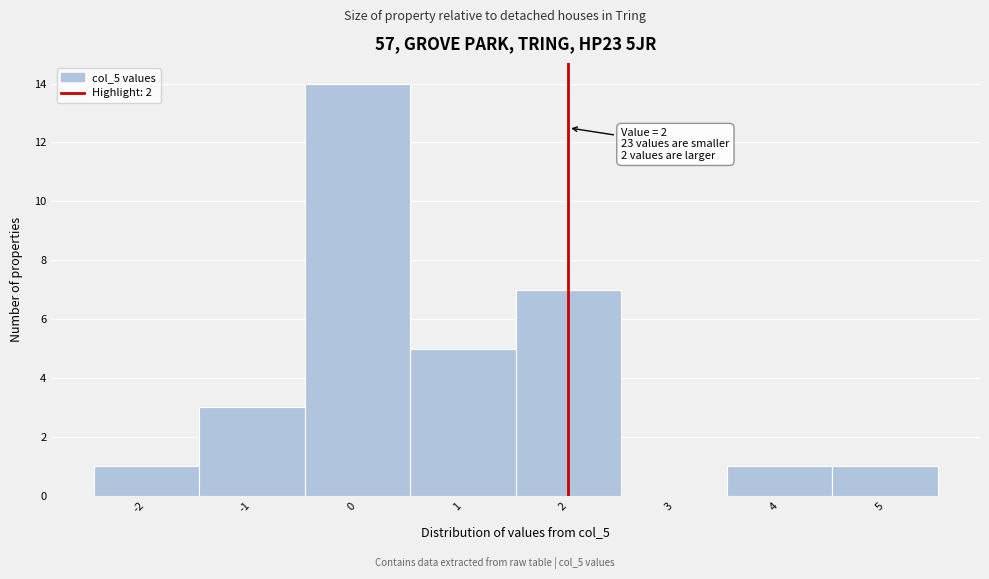

Which range on the x-axis has the tallest bar?

-0.5 to 0.5